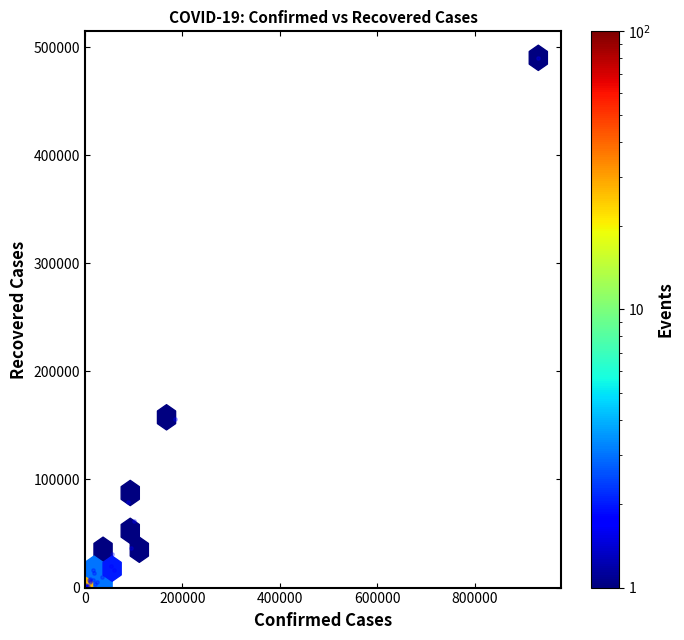

What Y value in the scatter plot is closest to 245002?

156232